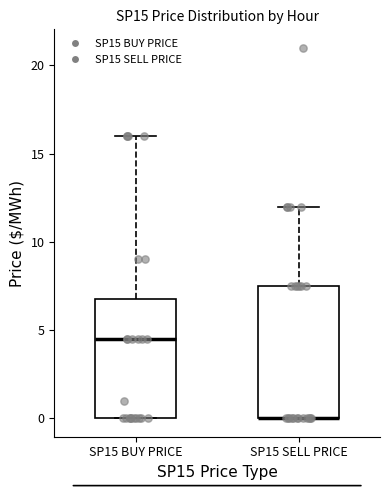

Where is the lower edge of the box for SP15 BUY PRICE on the y-axis? The values are not printed on the chart, so give them approximately, as read against the axis.

0.0